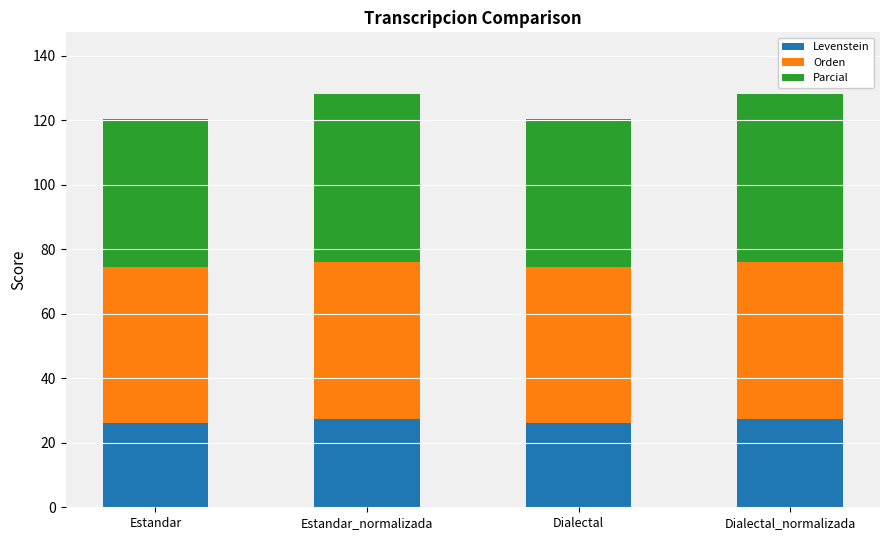

Reading left to right, what are the values for Levenstein?

Estandar=26.0	Estandar_normalizada=27.5	Dialectal=26.0	Dialectal_normalizada=27.5